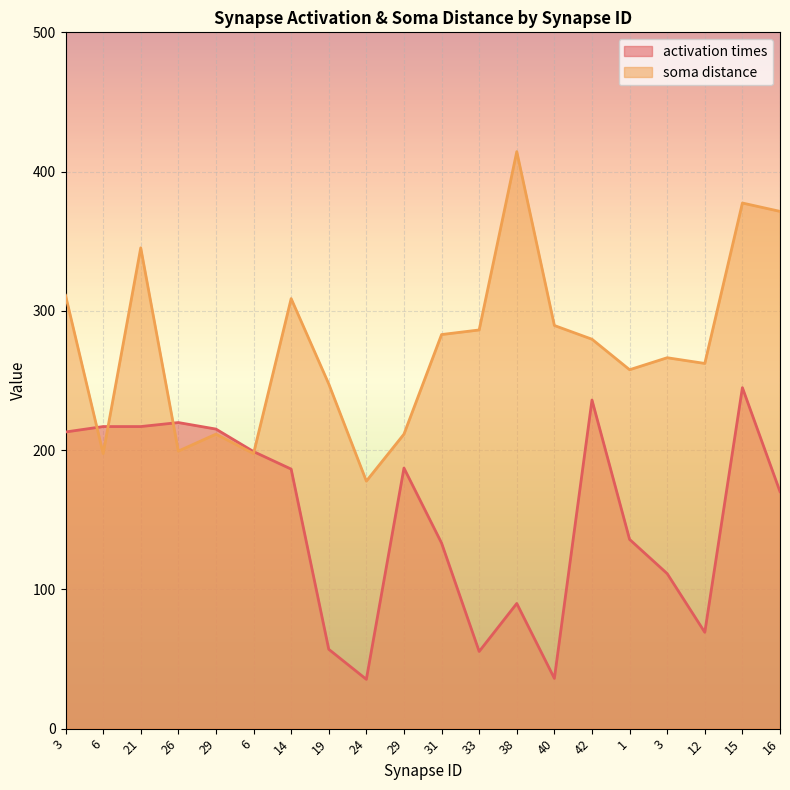

Reading right to left, list all the values displayed in this chart.

activation times: 170.2	244.8	69.2	111.3	135.9	236.0	36.1	89.9	55.4	133.3	187.1	35.4	57.0	186.4	198.9	215.1	219.8	216.9	216.9	213.0
soma distance: 371.4	377.4	262.2	266.3	257.7	279.6	289.5	414.3	286.3	283.0	211.5	177.7	247.5	308.8	197.5	211.5	199.3	345.3	197.5	311.2